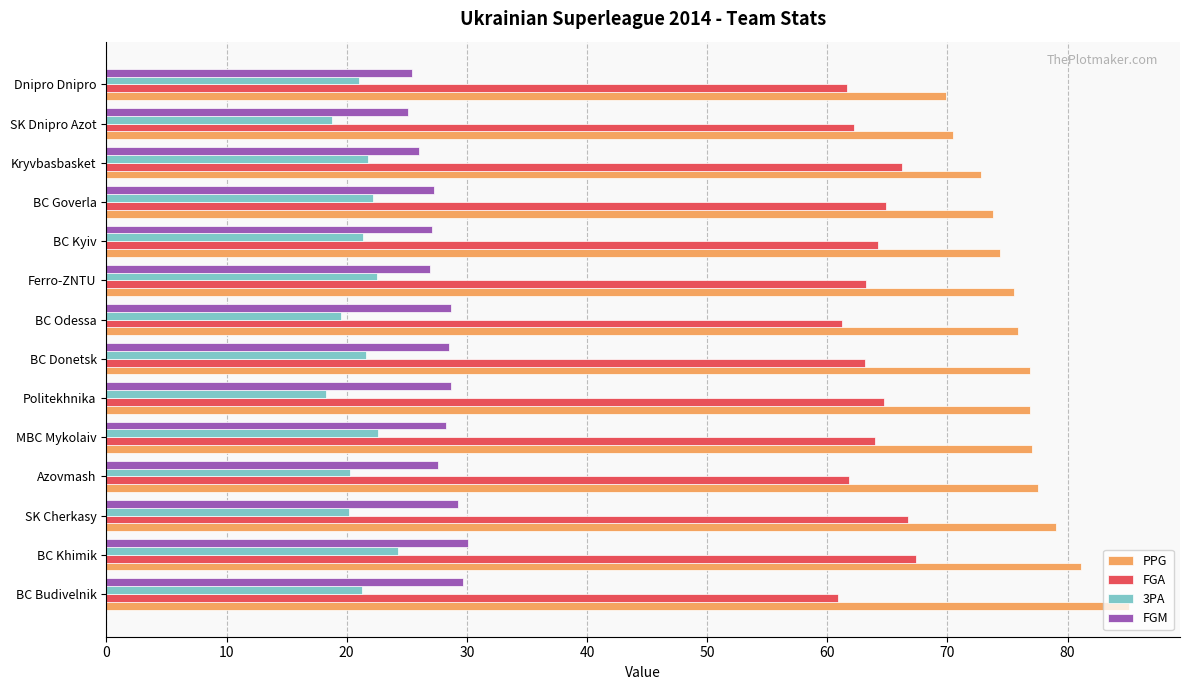

Is the value of PPG at Politekhnika greater than the value of 3PA at Azovmash?

Yes